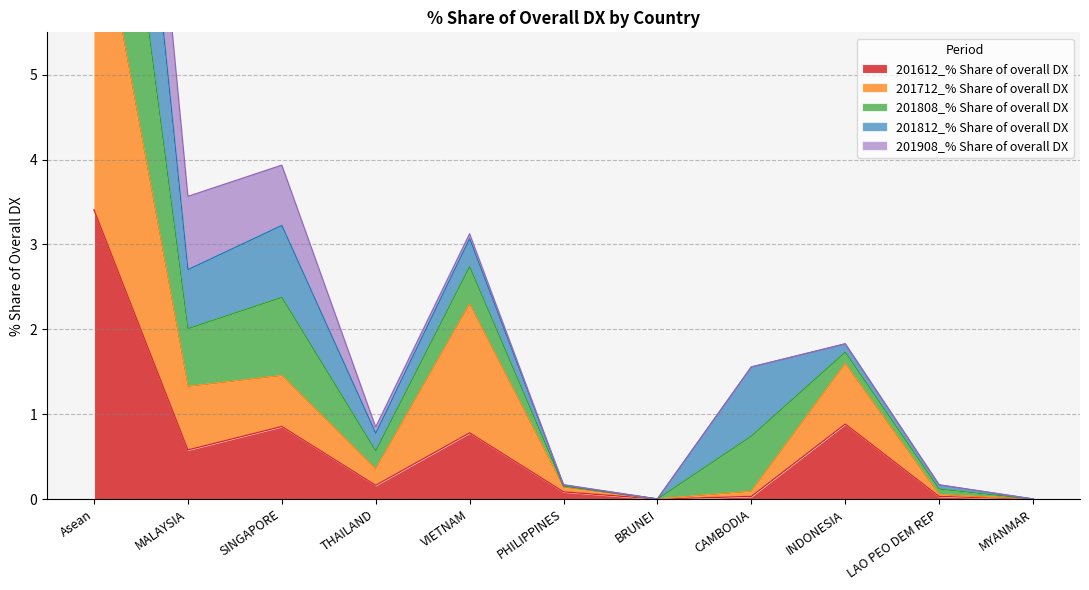

What is the value of the 201712_% Share of overall DX point at the 1st from the left?

7.3